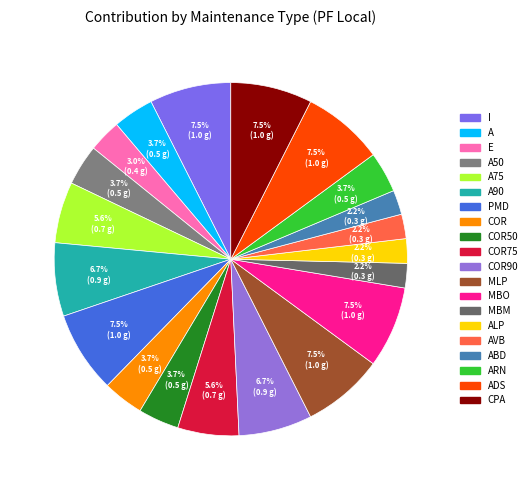

To the nearest percent, what is the difference between the largest and smallest slice percentages?

5%